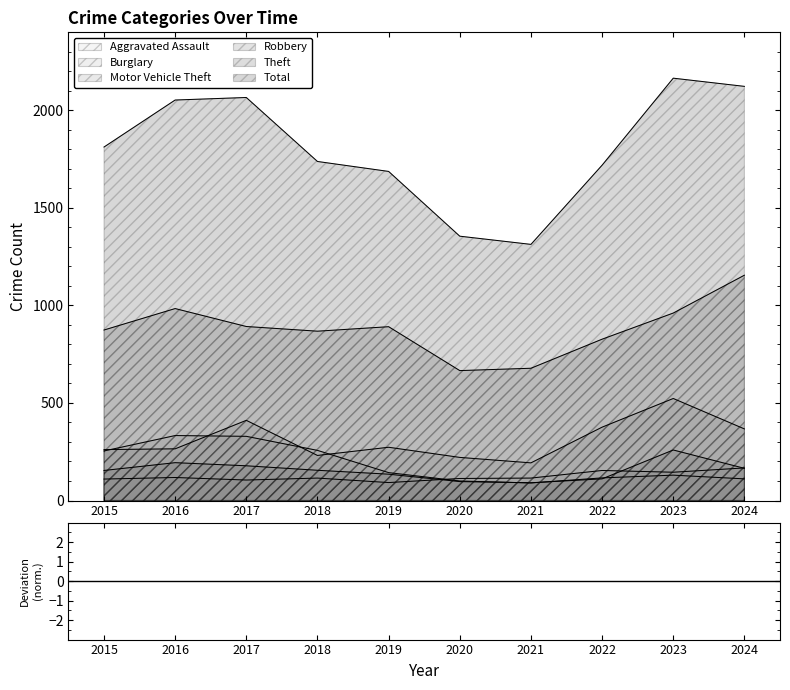

Reading right to left, list all the values displayed in this chart.

Aggravated Assault: 2024=167	2023=145	2022=154	2021=115	2020=113	2019=92	2018=115	2017=105	2016=118	2015=110
Burglary: 2024=111	2023=130	2022=116	2021=90	2020=100	2019=143	2018=257	2017=329	2016=333	2015=254
Motor Vehicle Theft: 2024=367	2023=523	2022=376	2021=193	2020=221	2019=273	2018=231	2017=411	2016=265	2015=261
Robbery: 2024=165	2023=259	2022=111	2021=91	2020=97	2019=135	2018=155	2017=178	2016=194	2015=154
Theft: 2024=1155	2023=961	2022=827	2021=678	2020=666	2019=891	2018=868	2017=892	2016=984	2015=874
Total: 2024=2123	2023=2165	2022=1719	2021=1313	2020=1355	2019=1687	2018=1738	2017=2066	2016=2053	2015=1812